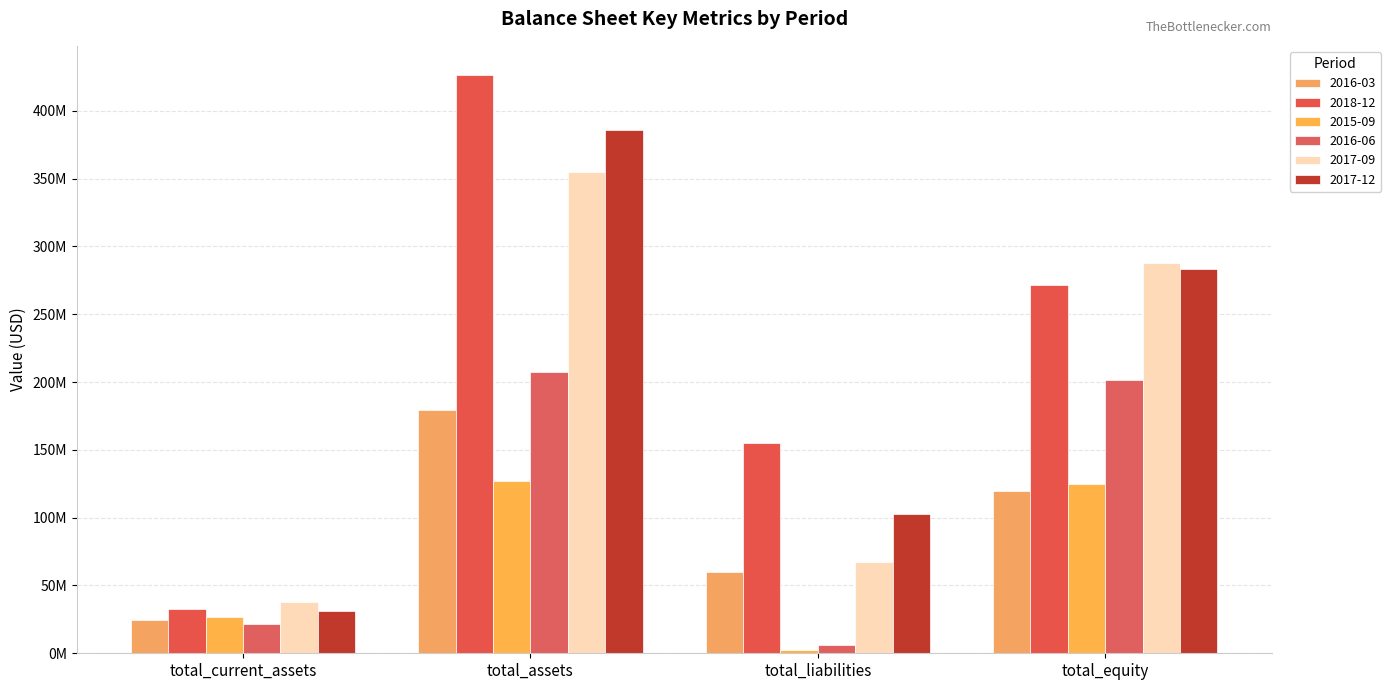

What is the label of the 1st bar from the right?

total_equity